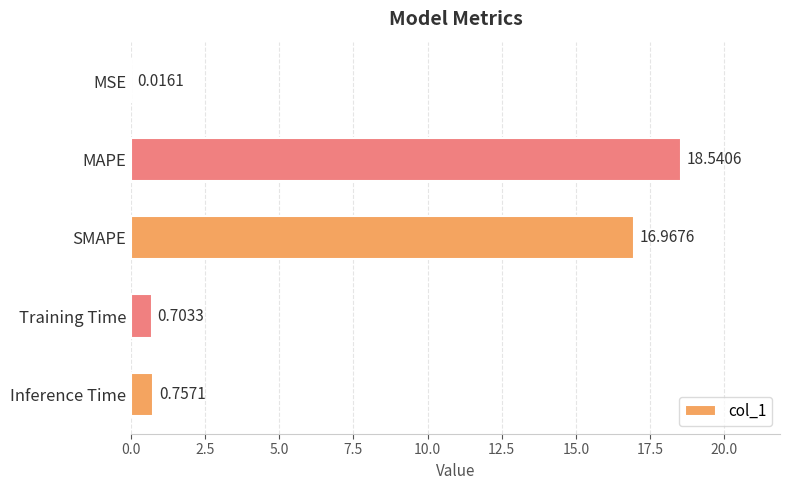

At which label is the value closest to 9?

SMAPE